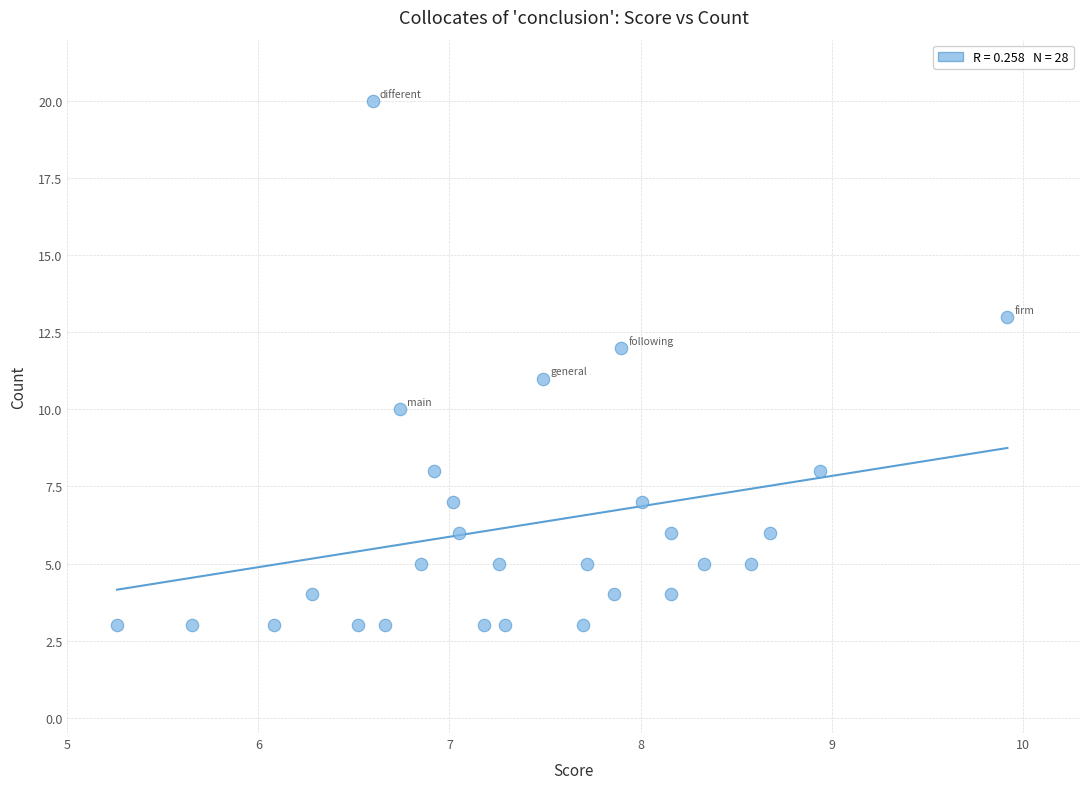

How many points are shown in the scatter plot?

28